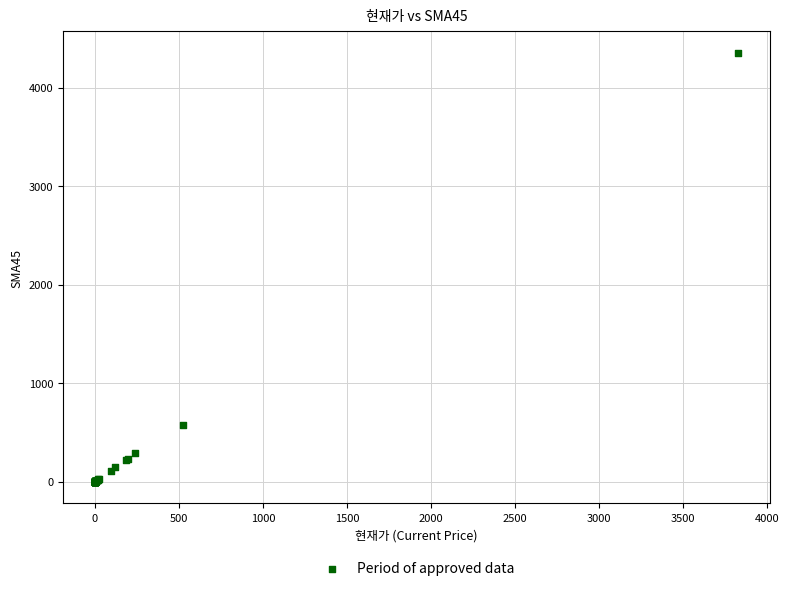

What Y value in the scatter plot is closest to 2176?

578.2